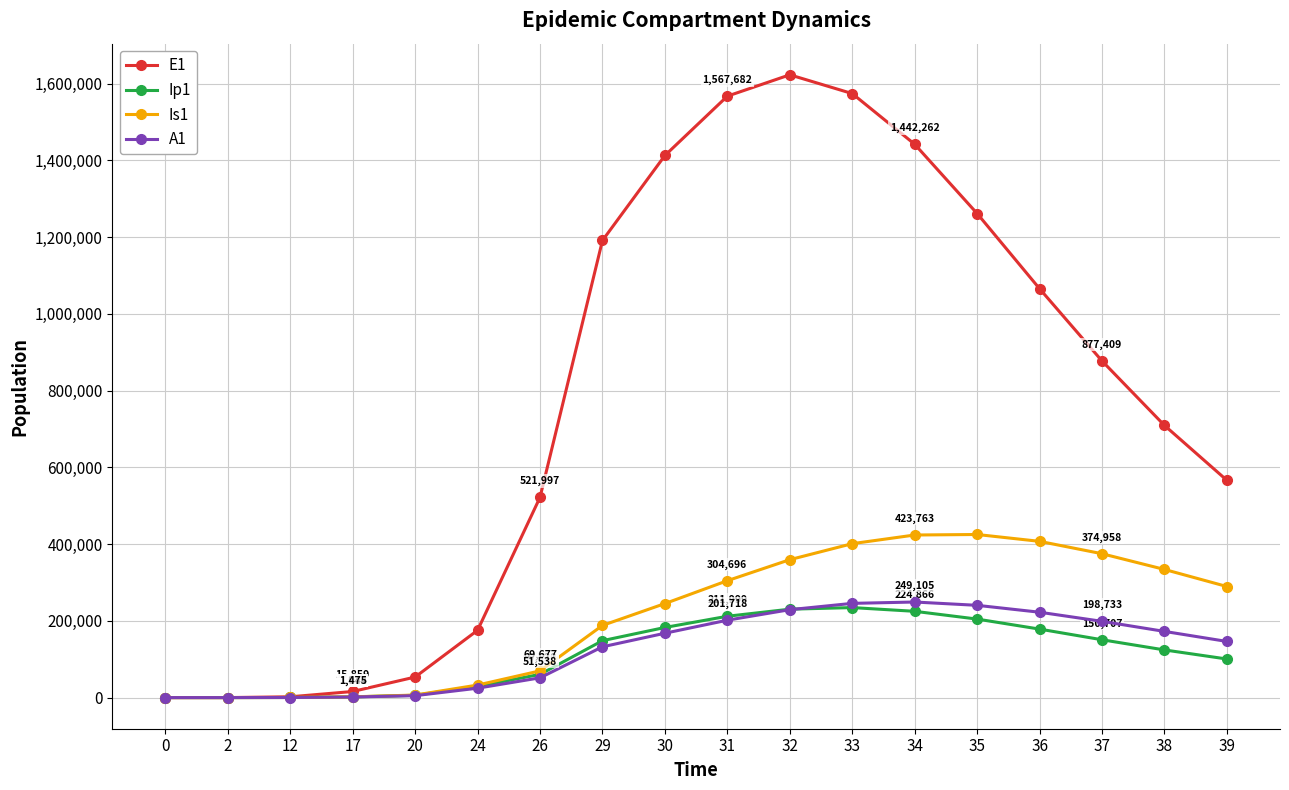

The value of Is1 at 32 is 247212.8. True or false?

False